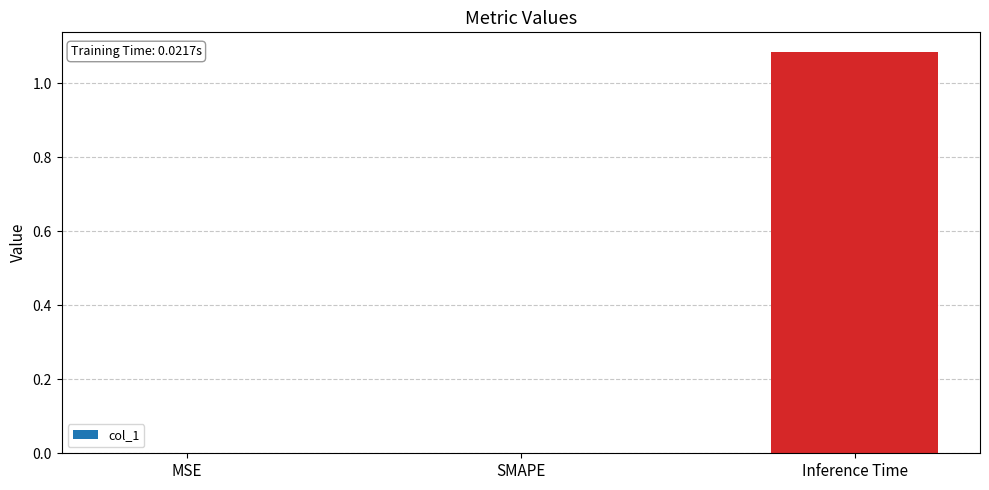

At which category does the chart reach its peak across all series?

Inference Time